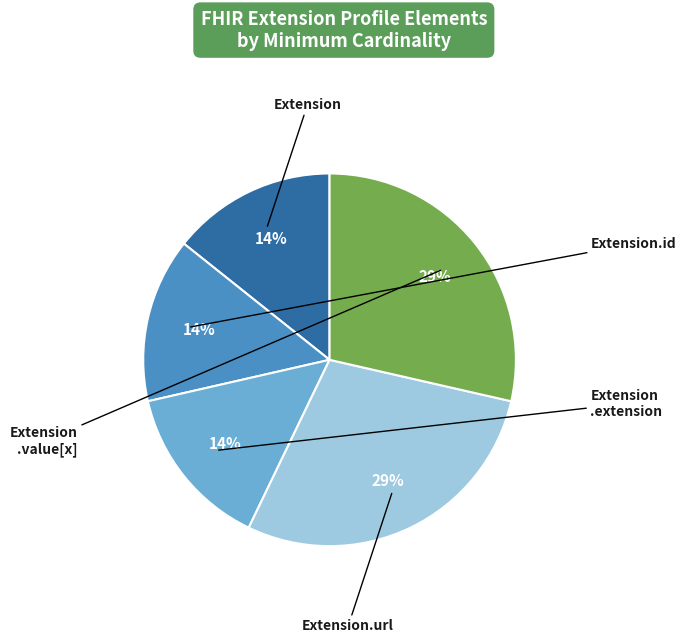

Is there any slice that represents more than half of the pie?

No